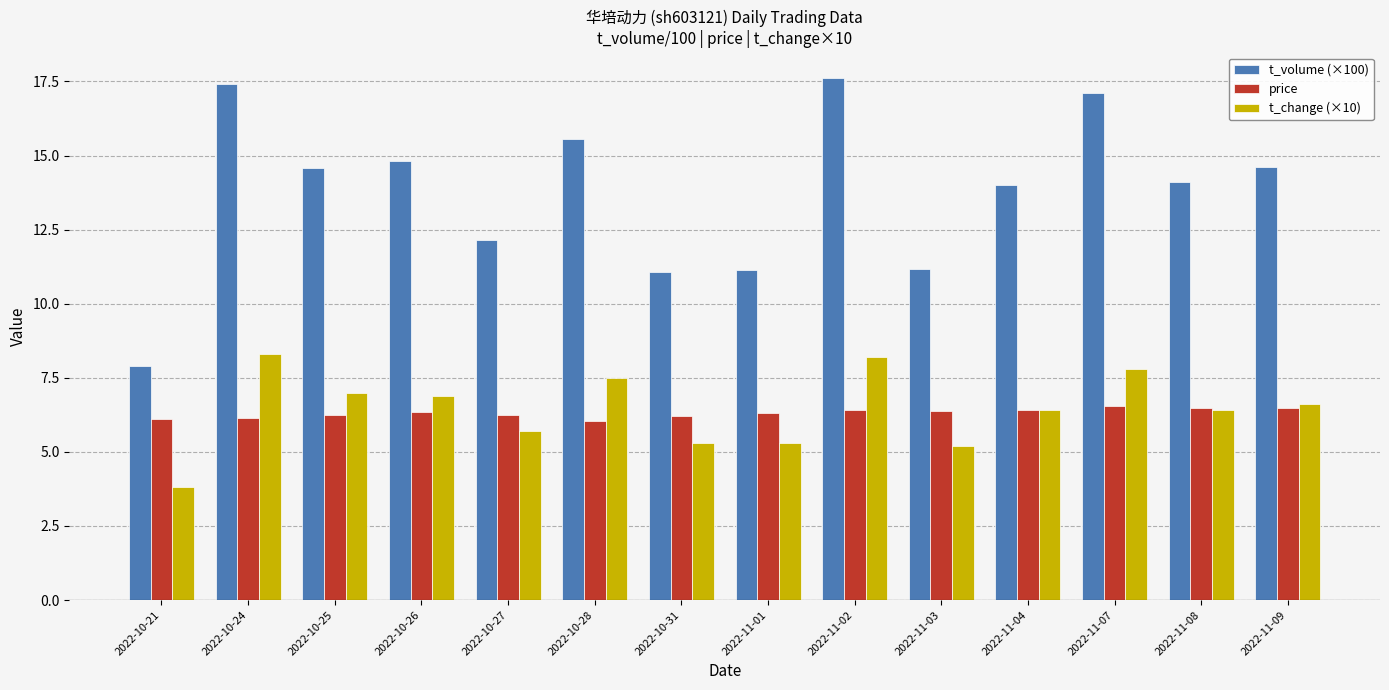

At which label does t_change (×10) first exceed 6?

2022-10-24